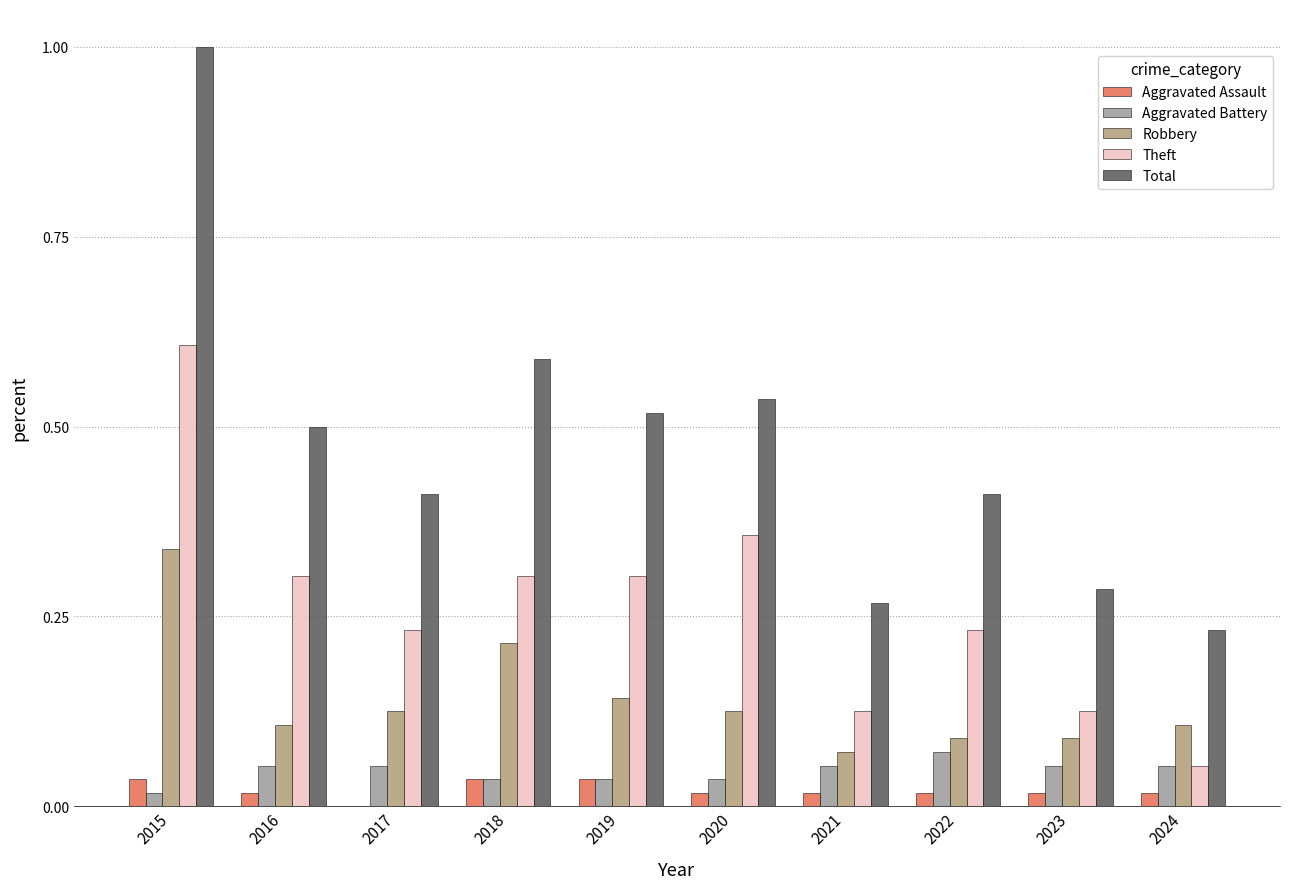

What are all the series names shown in the legend?

Aggravated Assault, Aggravated Battery, Robbery, Theft, Total